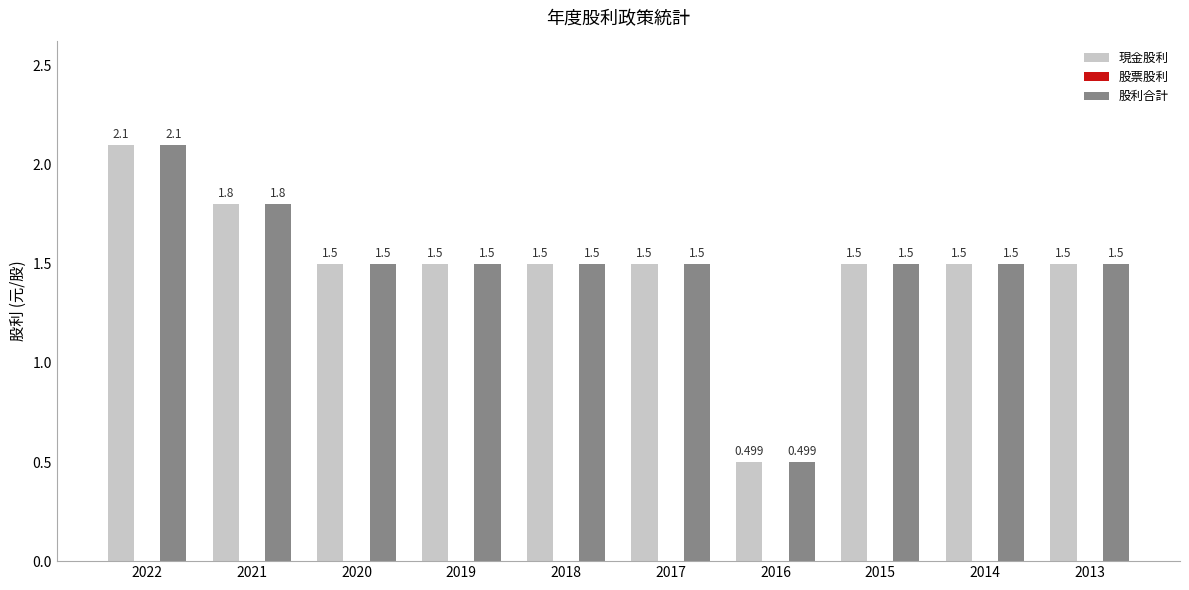

What is the total value across all series at 2019?

3.0